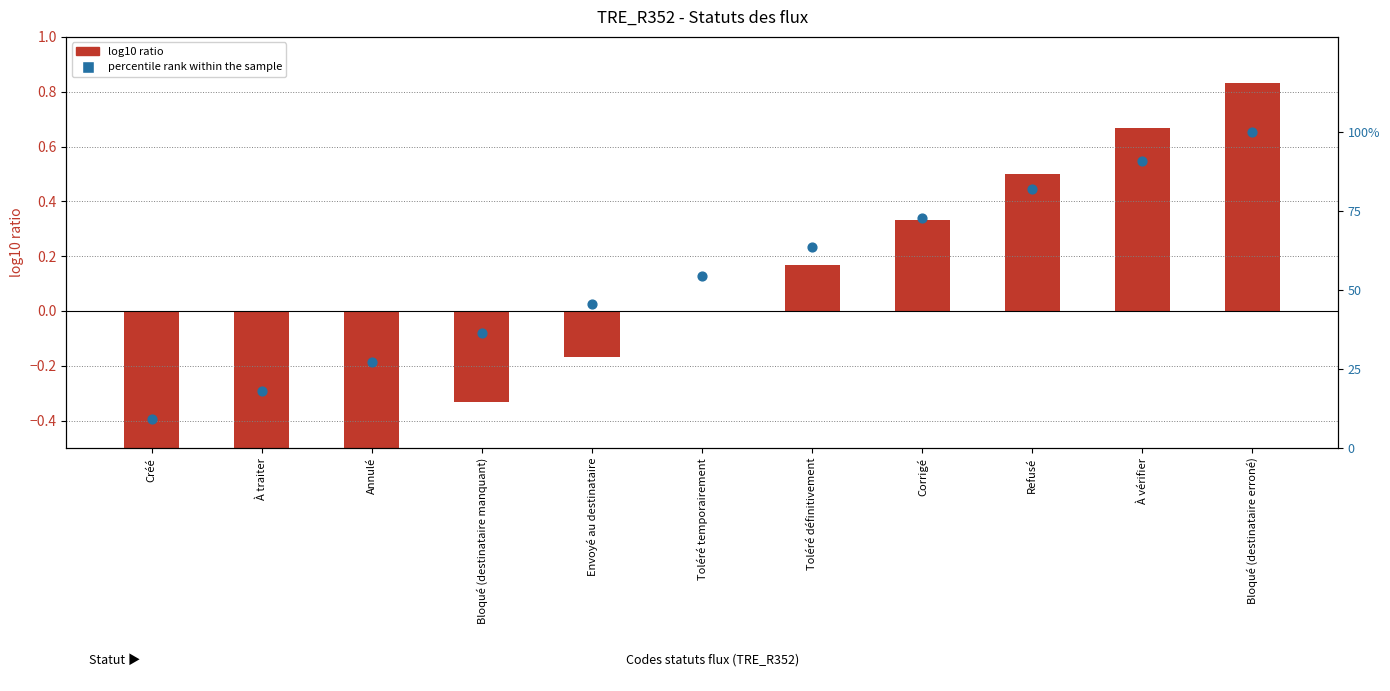

Is the value of log10 ratio at À traiter greater than the value of percentile rank within the sample at Envoyé au destinataire?

No